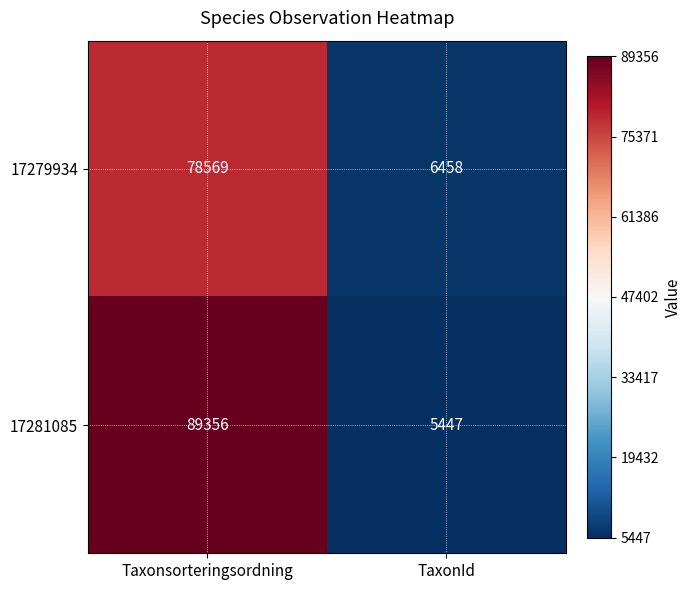

Which series has the widest spread of values?

17281085